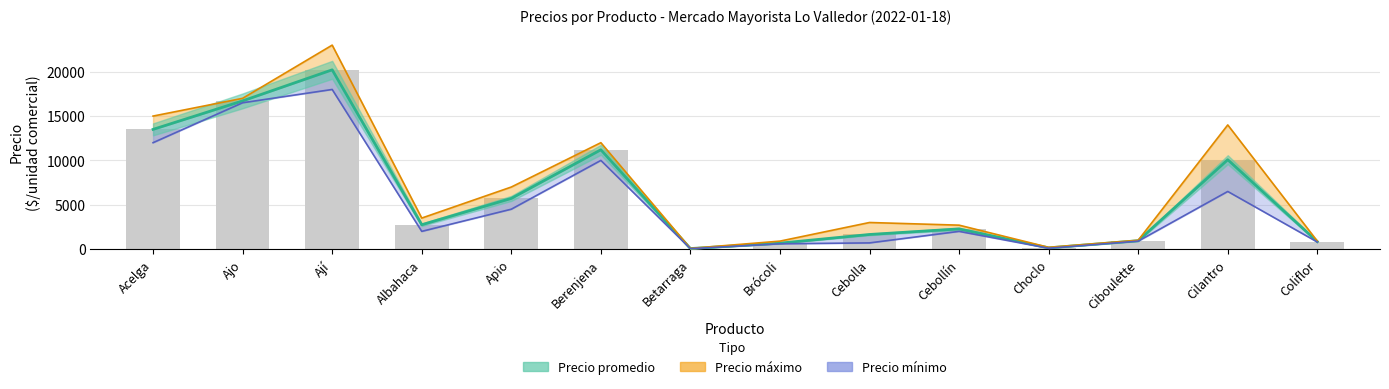

List the series in order of their peak value, highest first.

Precio máximo, Precio promedio, Precio mínimo